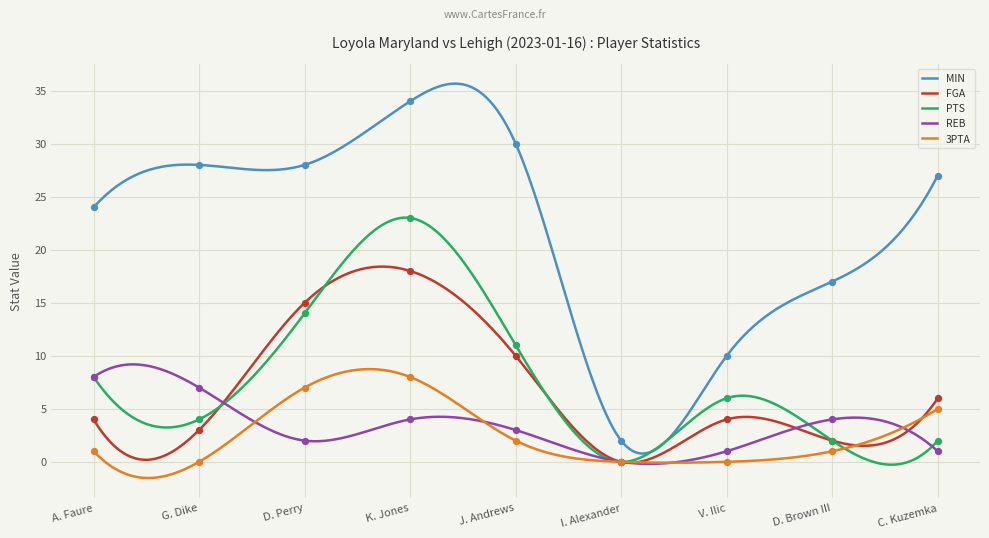

Is the value of FGA at D. Perry greater than the value of 3PTA at G. Dike?

Yes